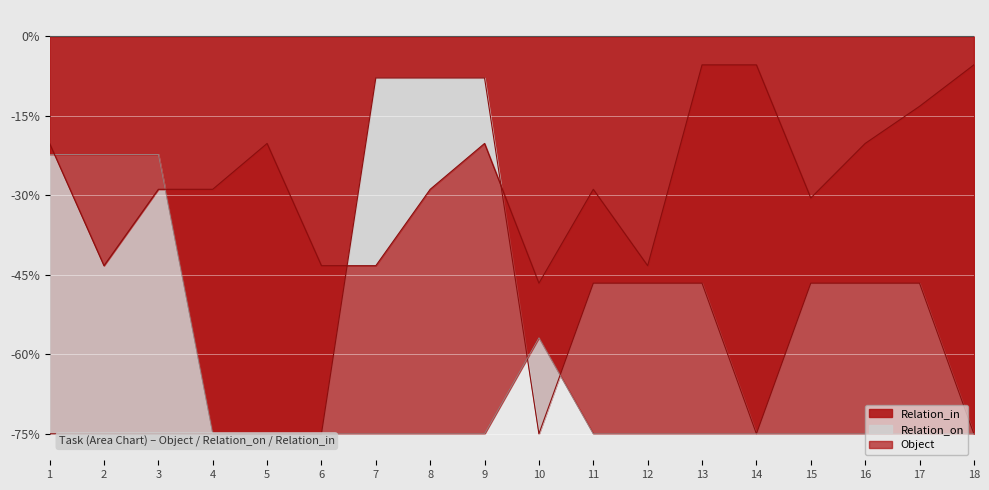

Is it true that Relation_in equals -24.6 at 15?

False